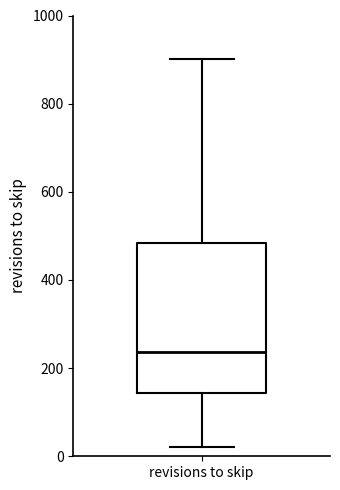

Where does the lower whisker of the box for revisions to skip end on the y-axis? The values are not printed on the chart, so give them approximately, as read against the axis.

20